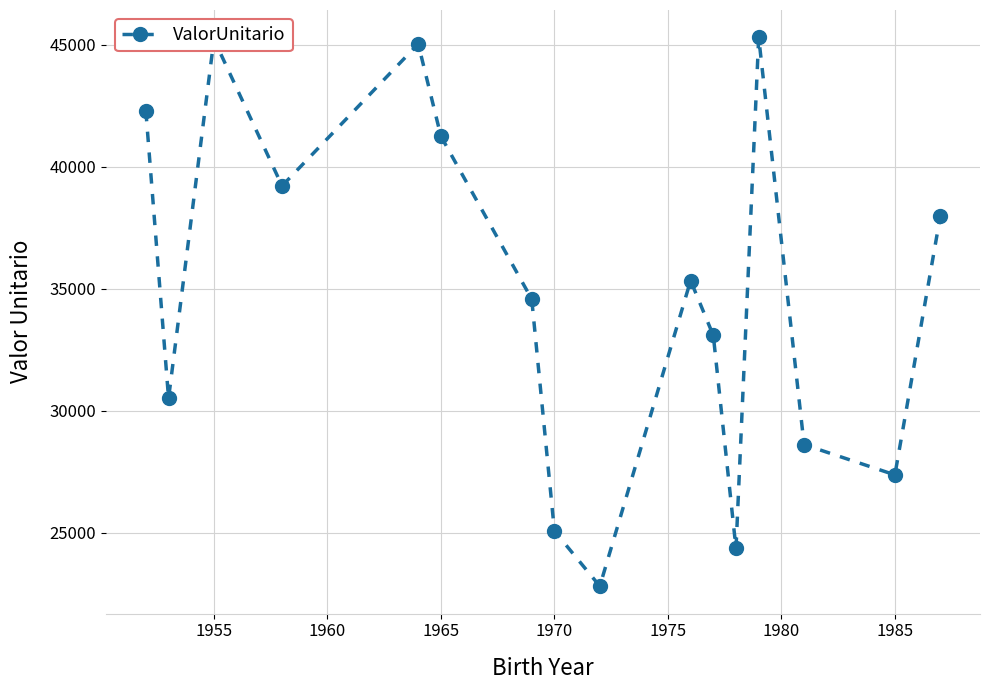

What is the average value?

34876.3